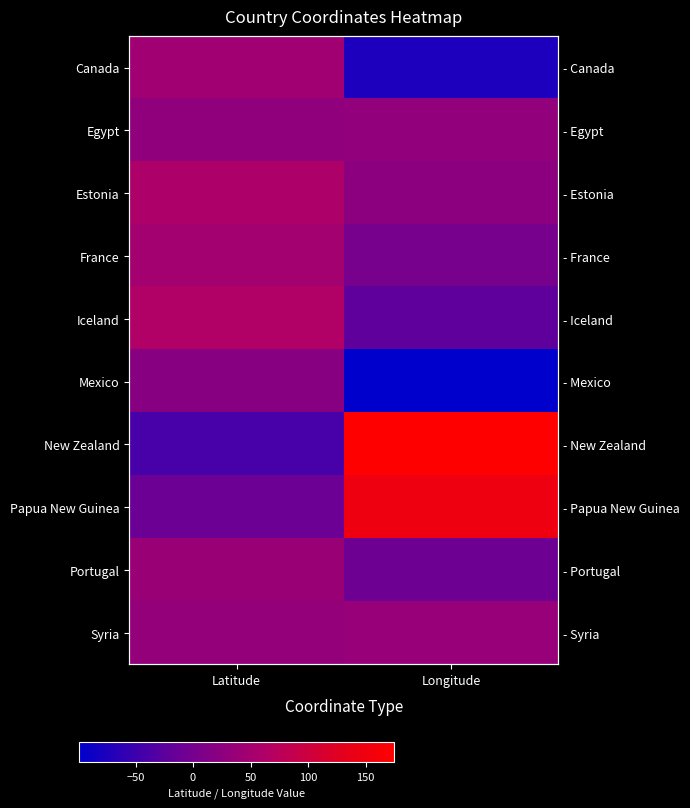

Which category has the highest value in the Syria series?

Longitude